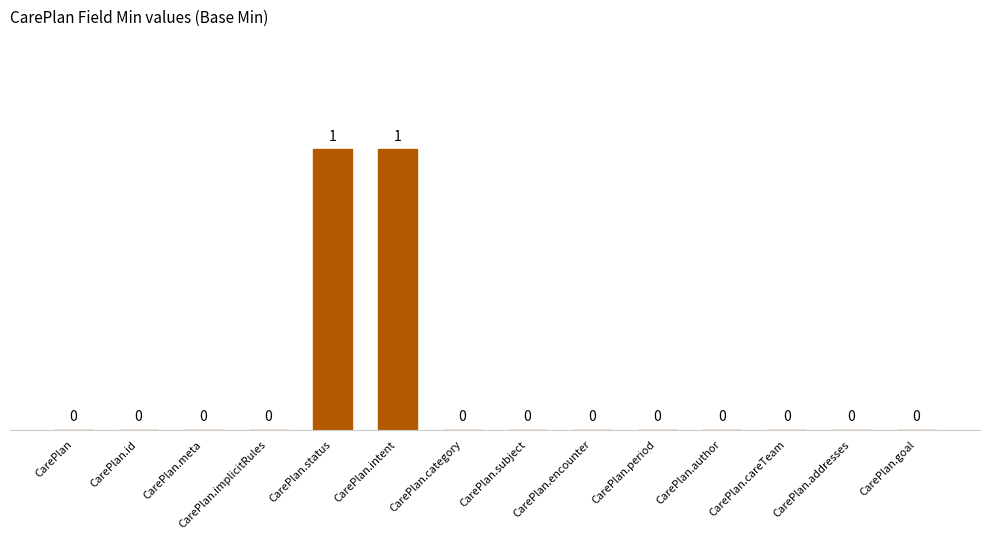

Is it true that the value at CarePlan.addresses is 0?

True